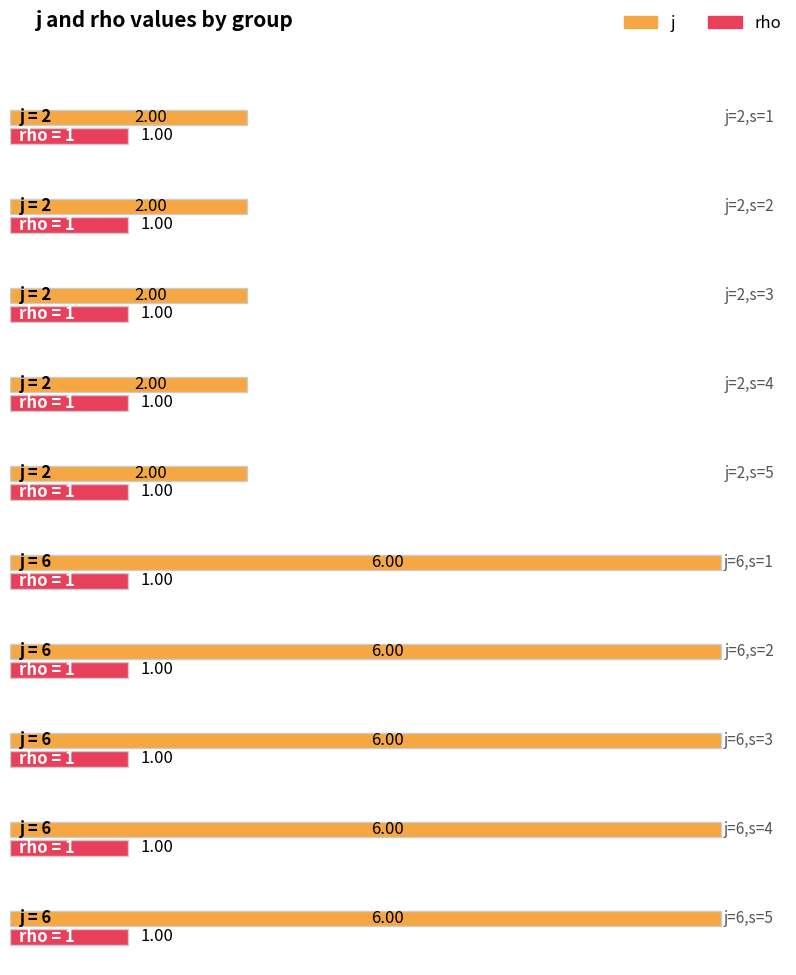

Rank the series at s=5 from lowest to highest value.

rho, j